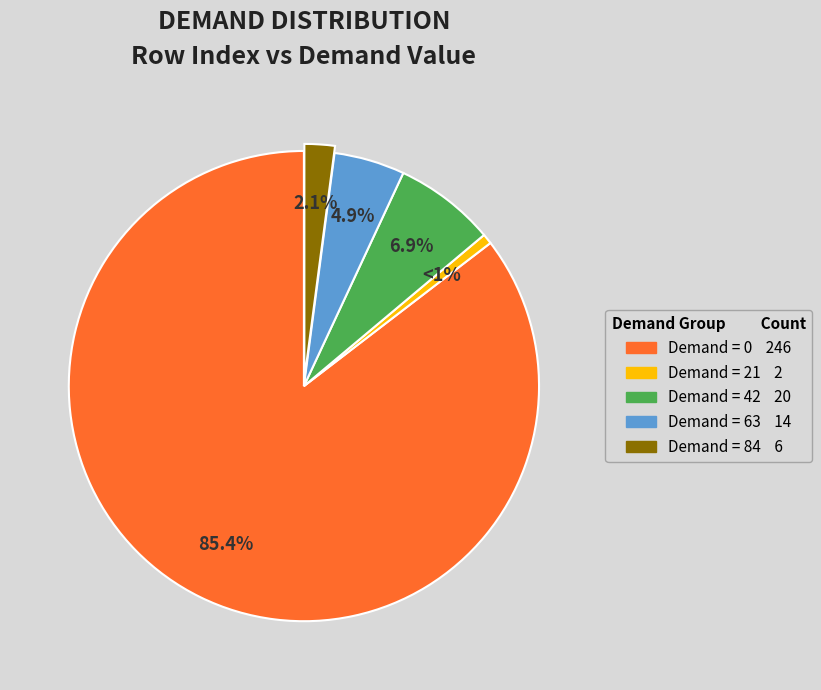

How many slices are in this pie chart?

5